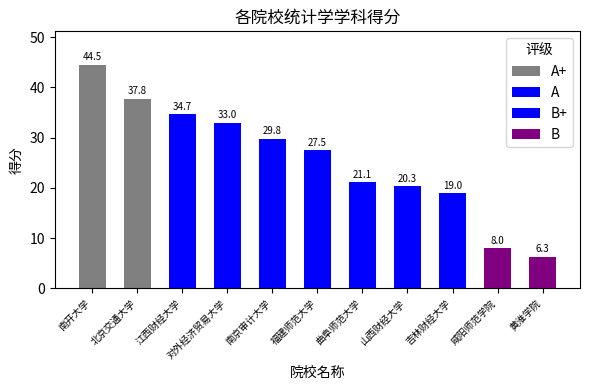

What is the minimum value shown in the chart?

6.3